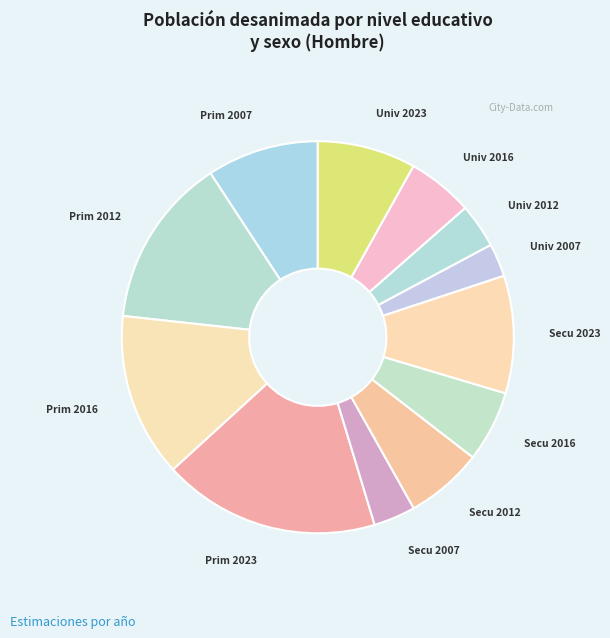

Count the number of slices in the pie.

12